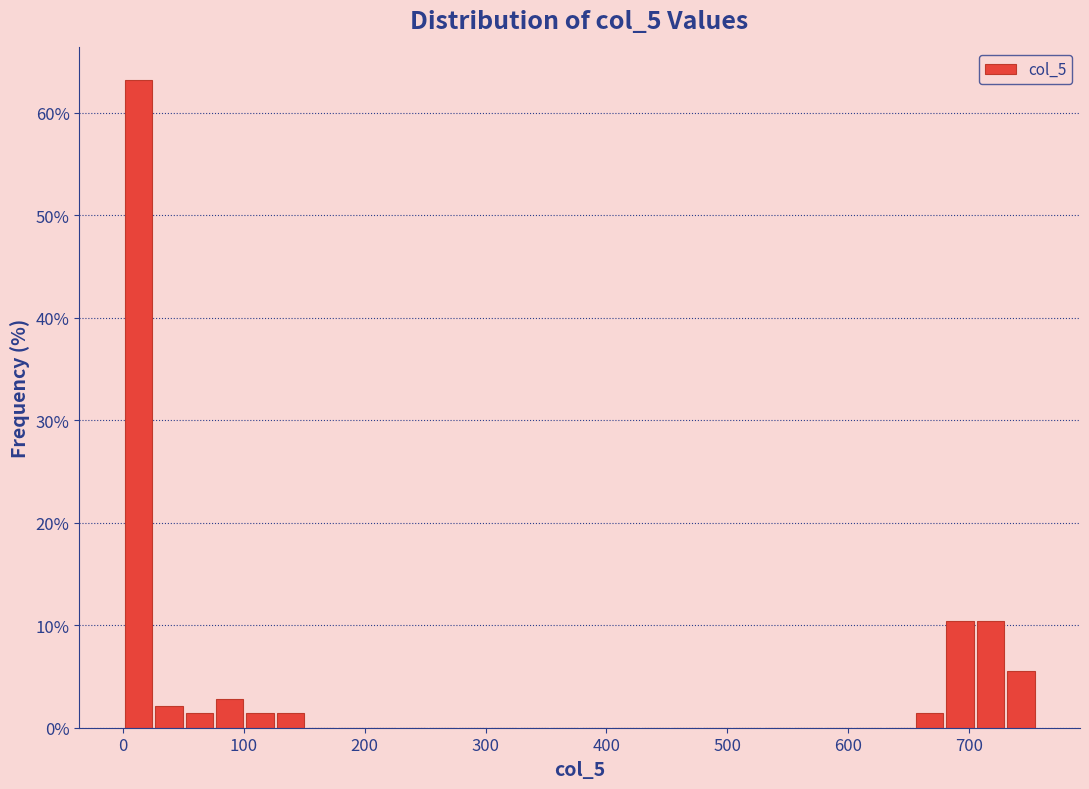

Read against the x-axis, roughly where is the centre of the tallest bar?

10